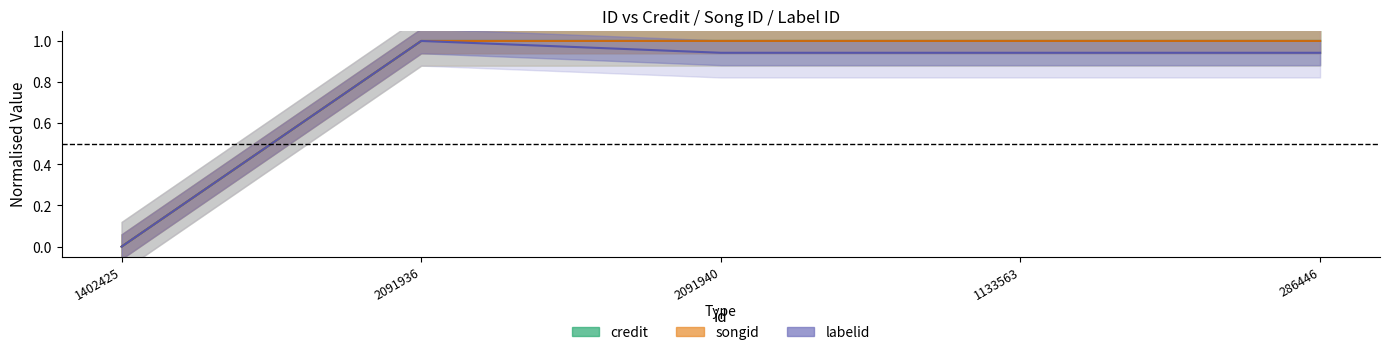

Where do credit and labelid first cross each other?

2091936 and 2091940